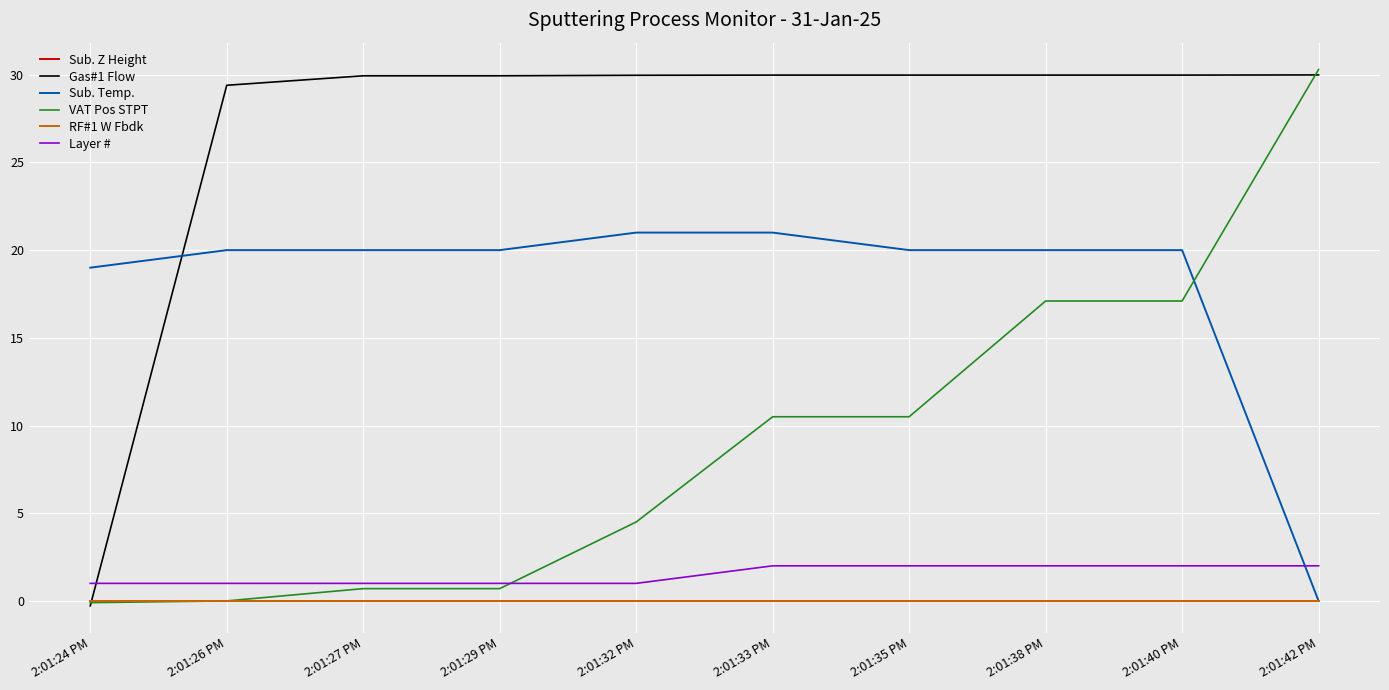

How many lines are shown in the chart?

6